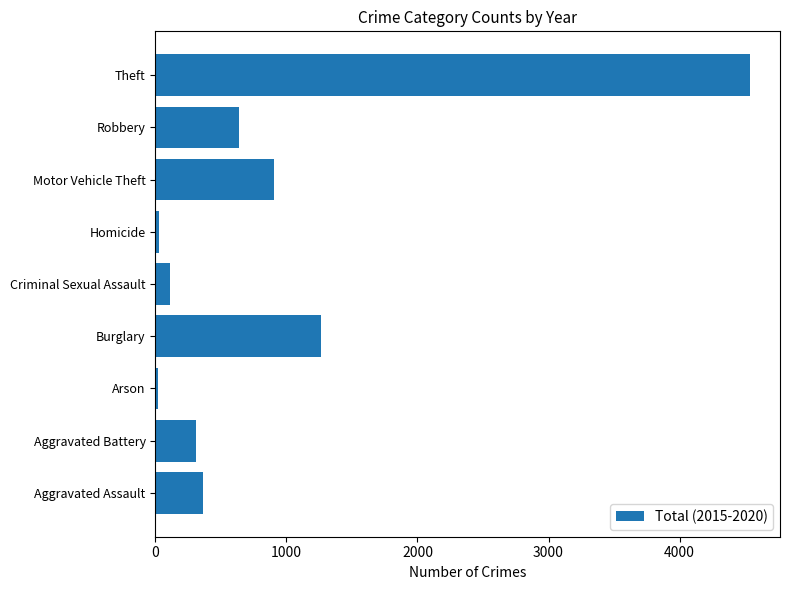

What is the difference between the maximum and minimum values?

4517